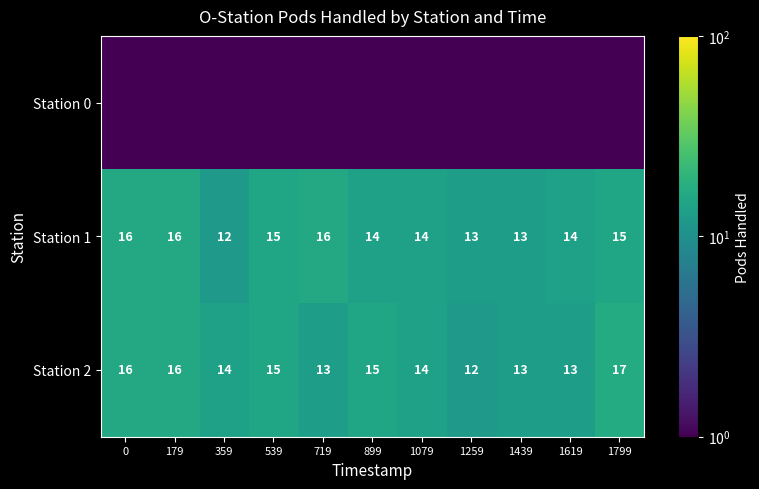

Is it true that Station 1 equals 16.0 at 0?

True